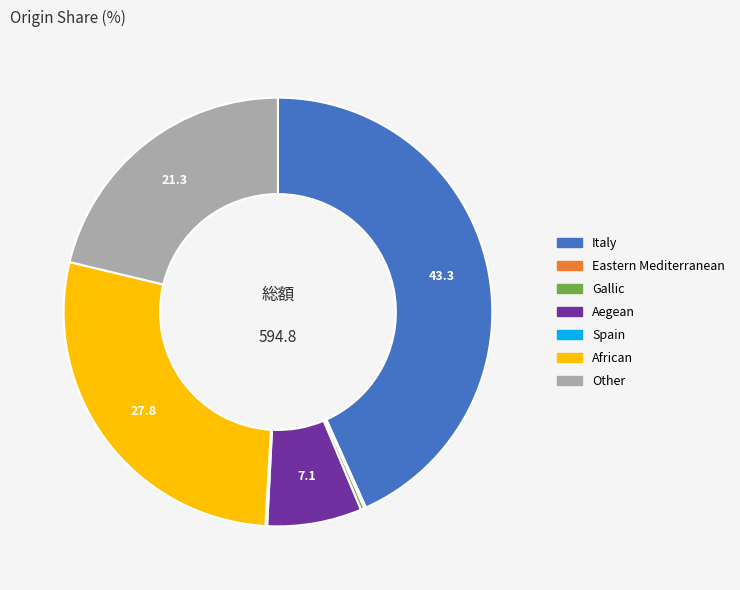

Is there any slice that represents more than half of the pie?

No